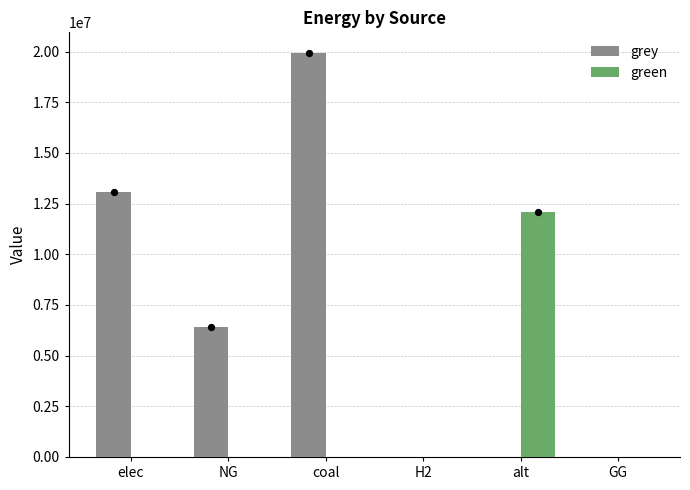

Which series reaches the minimum Y coordinate?

grey